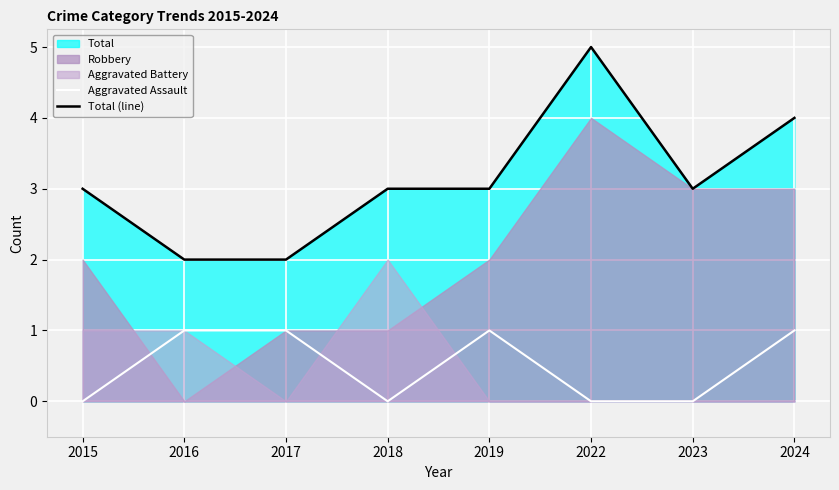

True or false: Total (line) and Aggravated Assault cross at least once.

False